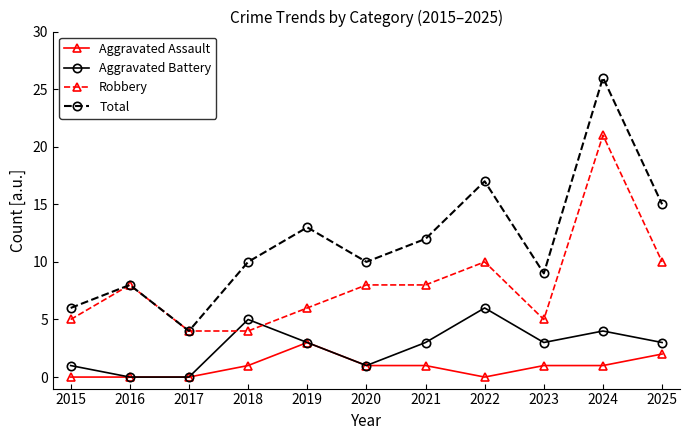

The Aggravated Battery series shows 0 at 2017. True or false?

True